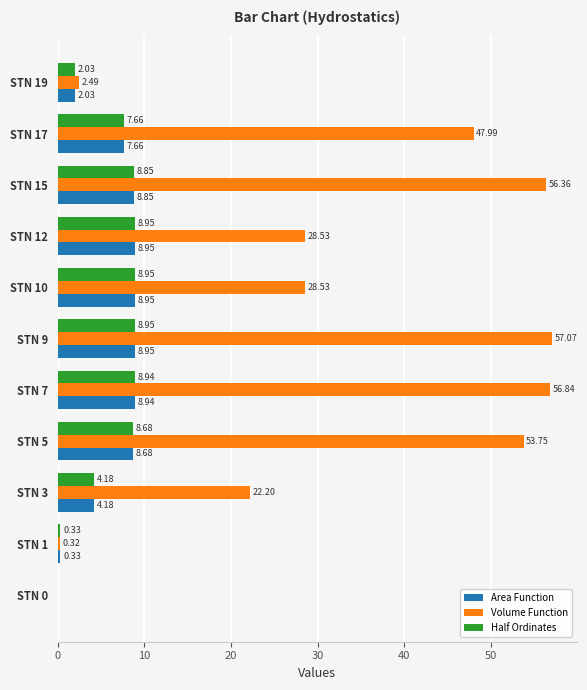

Between STN 3 and STN 9, which series saw the biggest shift?

Volume Function